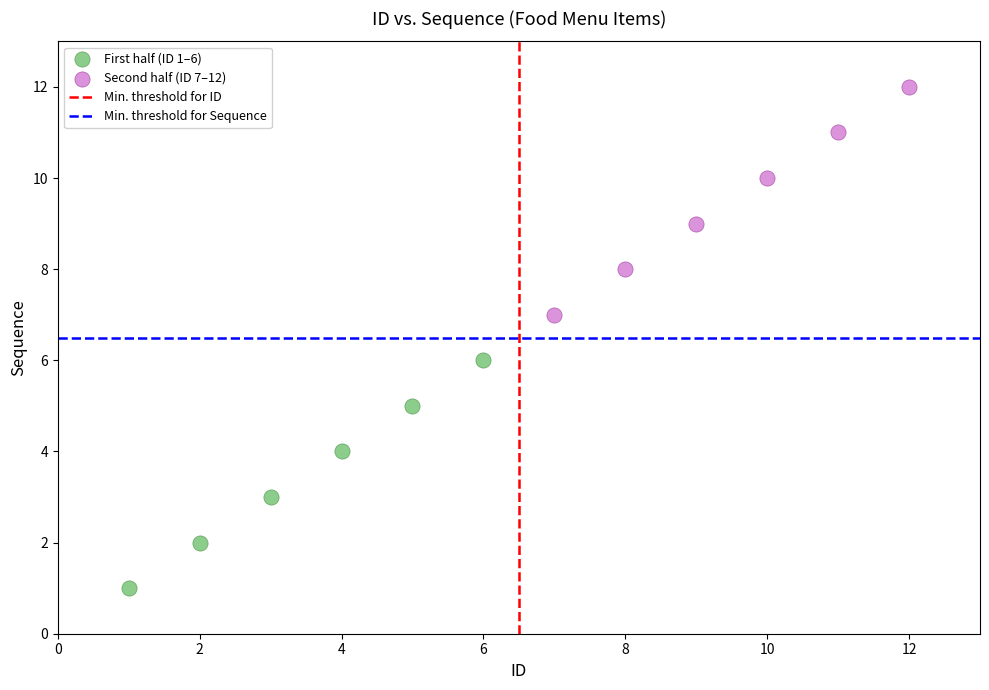

Which series reaches the minimum Y coordinate?

First half (ID 1–6)